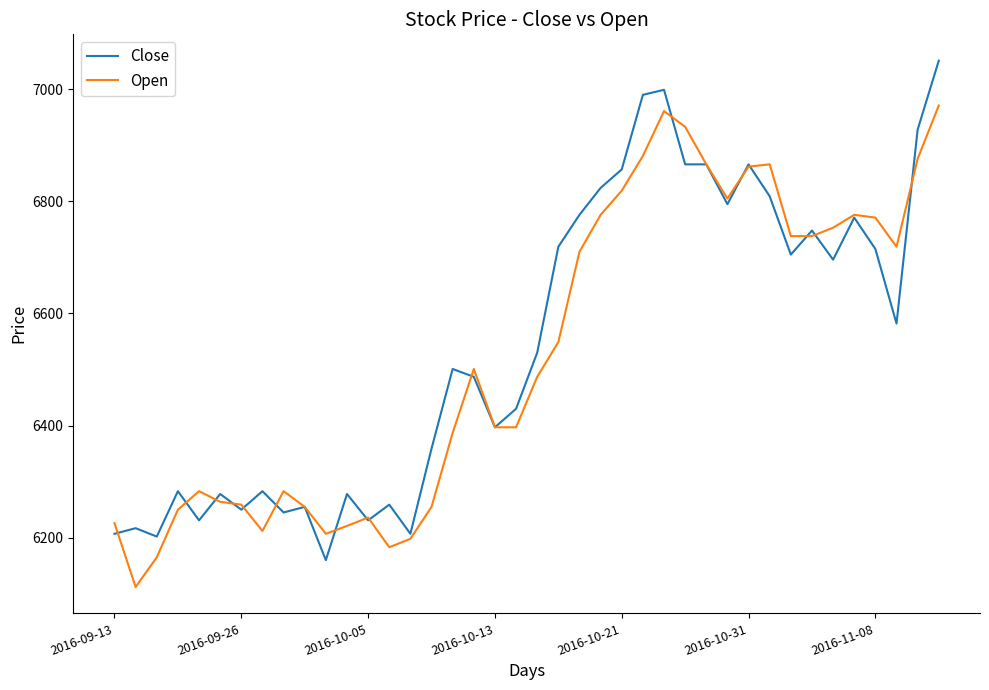

List the series in order of their peak value, lowest first.

Open, Close